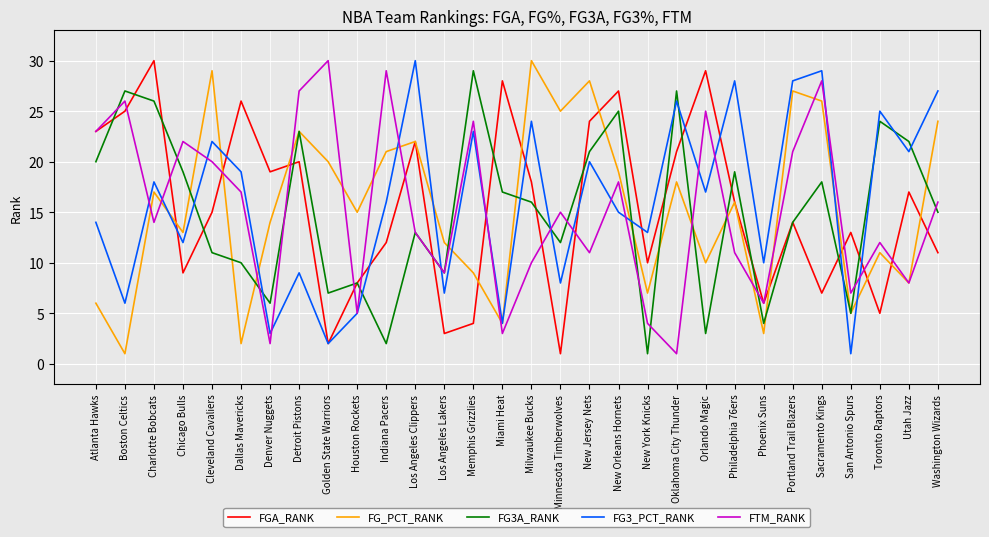

What is the sum of all FG_PCT_RANK values?

465